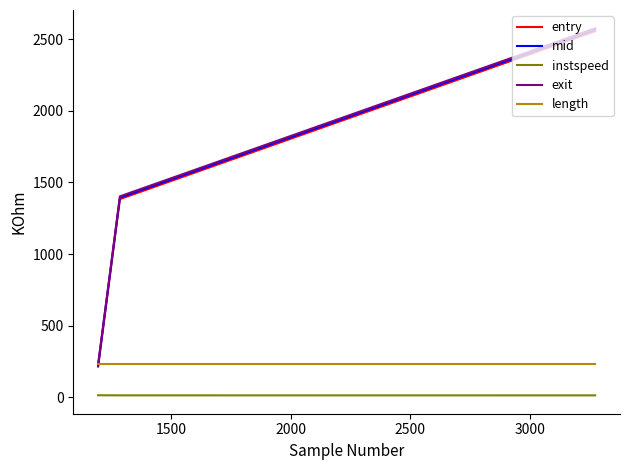

Which series has the largest range (max minus min)?

exit